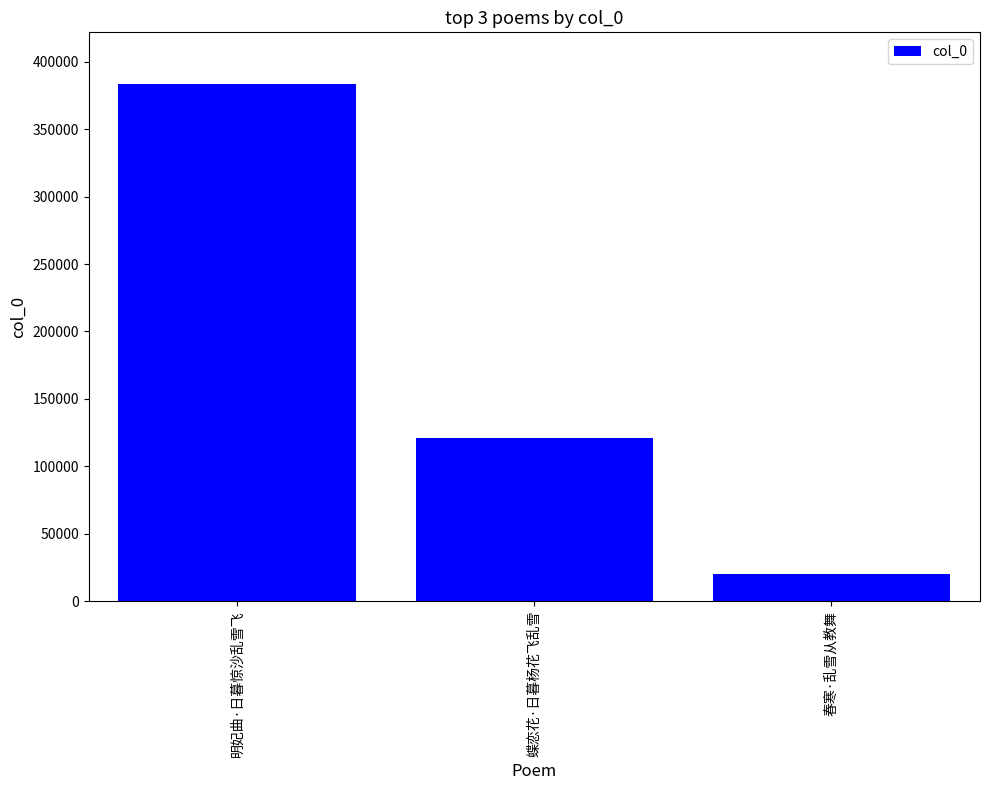

At which category does the chart reach its minimum across all series?

春寒·乱雪从教舞